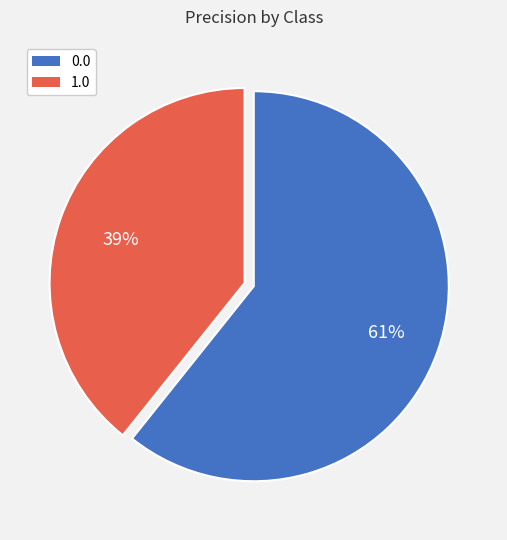

Is the sum of 0.0 and 1.0 greater than half?

Yes